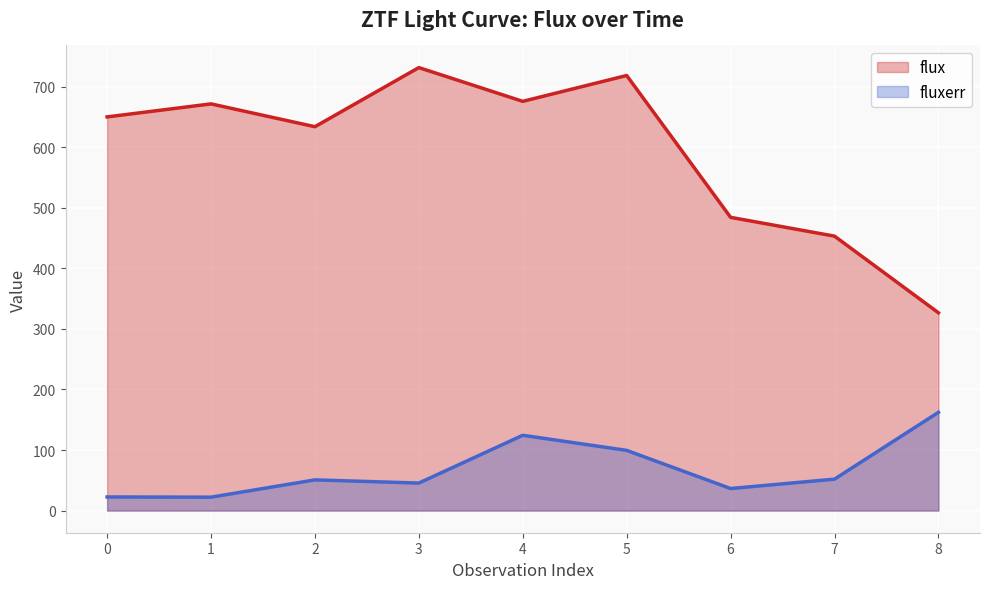

At 5, list the series in order from smallest to largest.

fluxerr, flux